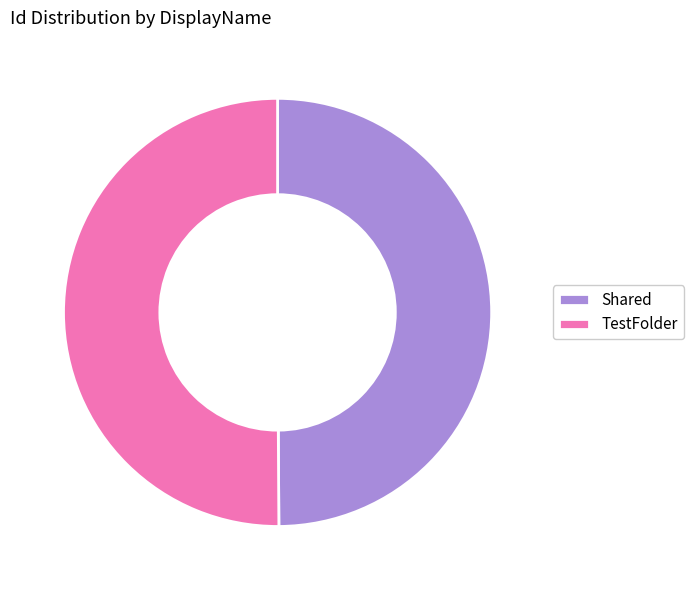

Is the sum of TestFolder and Shared greater than half?

Yes